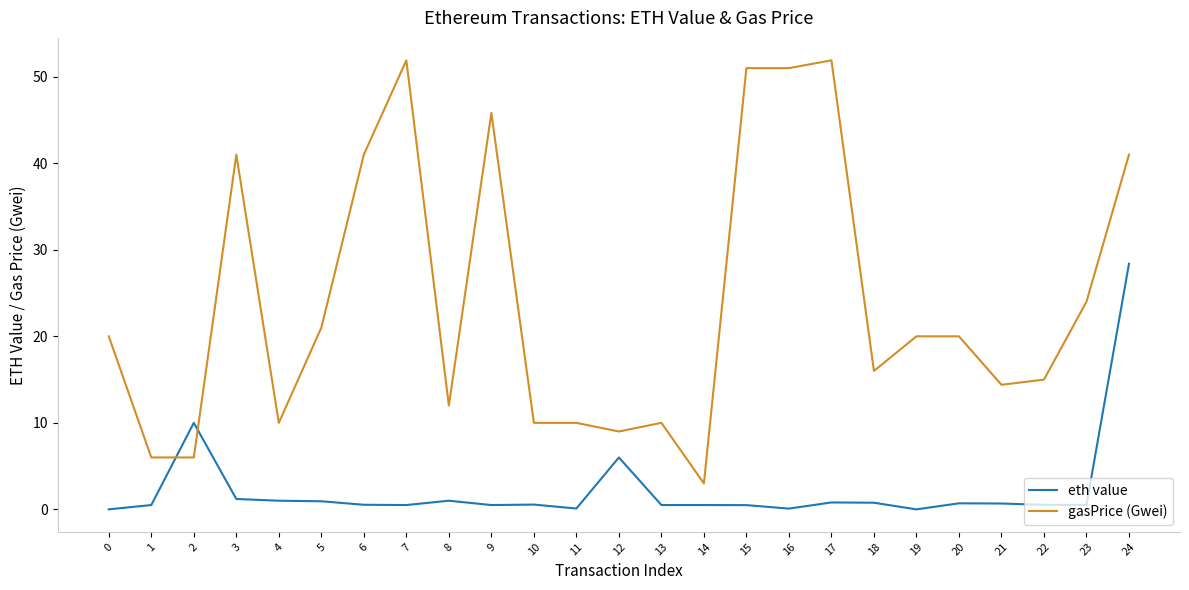

The eth value series shows 0.5 at 9. True or false?

True